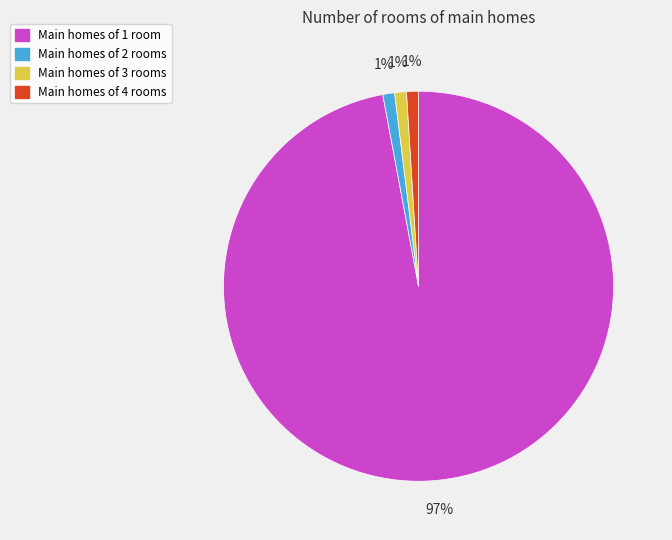

Is there any slice that represents more than half of the pie?

Yes